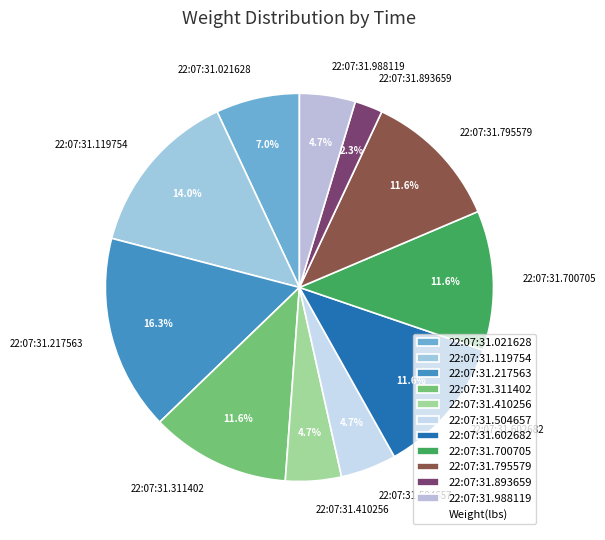

Does 22:07:31.021628 account for over 50% of the chart?

No